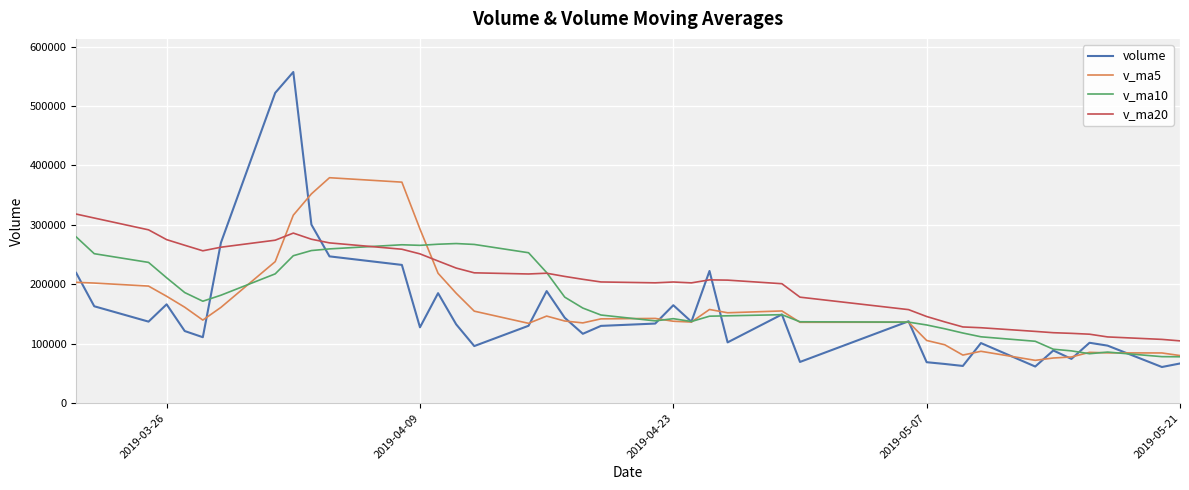

What is the maximum value shown in the chart?

557338.1